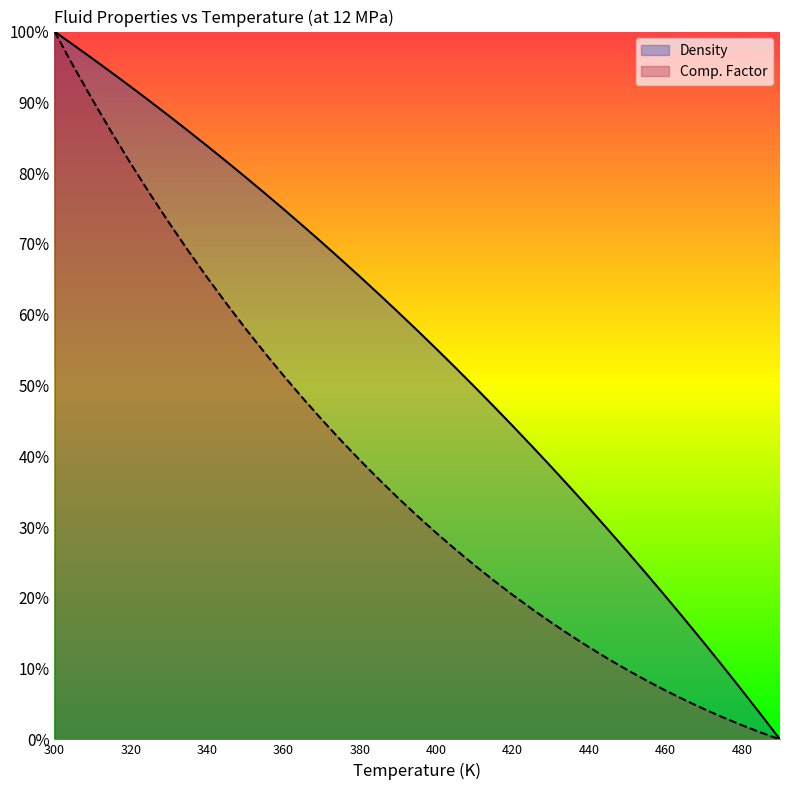

Reading left to right, list all the values displayed in this chart.

Density: 300=1.0	305=1.0	310=1.0	315=0.9	320=0.9	325=0.9	330=0.9	335=0.9	340=0.8	345=0.8	350=0.8	355=0.8	360=0.7	365=0.7	370=0.7	375=0.7	380=0.7	385=0.6	390=0.6	395=0.6	400=0.6	405=0.5	410=0.5	415=0.5	420=0.4	425=0.4	430=0.4	435=0.4	440=0.3	445=0.3	450=0.3	455=0.2	460=0.2	465=0.2	470=0.1	475=0.1	480=0.1	485=0.0	490=0.0
Comp. Factor: 300=1.0	305=1.0	310=0.9	315=0.9	320=0.8	325=0.8	330=0.7	335=0.7	340=0.7	345=0.6	350=0.6	355=0.5	360=0.5	365=0.5	370=0.5	375=0.4	380=0.4	385=0.4	390=0.3	395=0.3	400=0.3	405=0.3	410=0.2	415=0.2	420=0.2	425=0.2	430=0.2	435=0.1	440=0.1	445=0.1	450=0.1	455=0.1	460=0.1	465=0.1	470=0.0	475=0.0	480=0.0	485=0.0	490=0.0